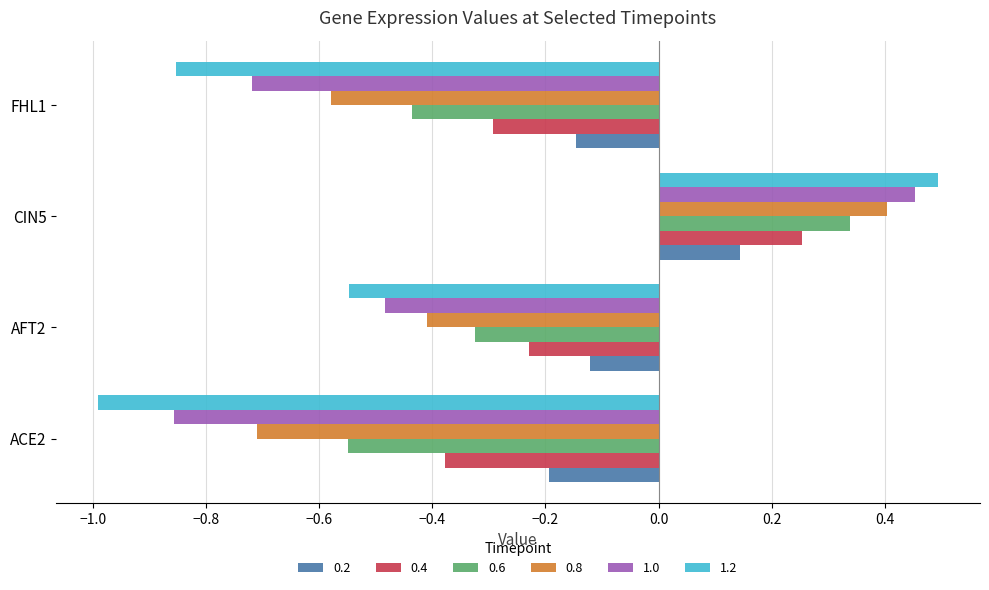

Between AFT2 and CIN5, which series saw the biggest shift?

1.2